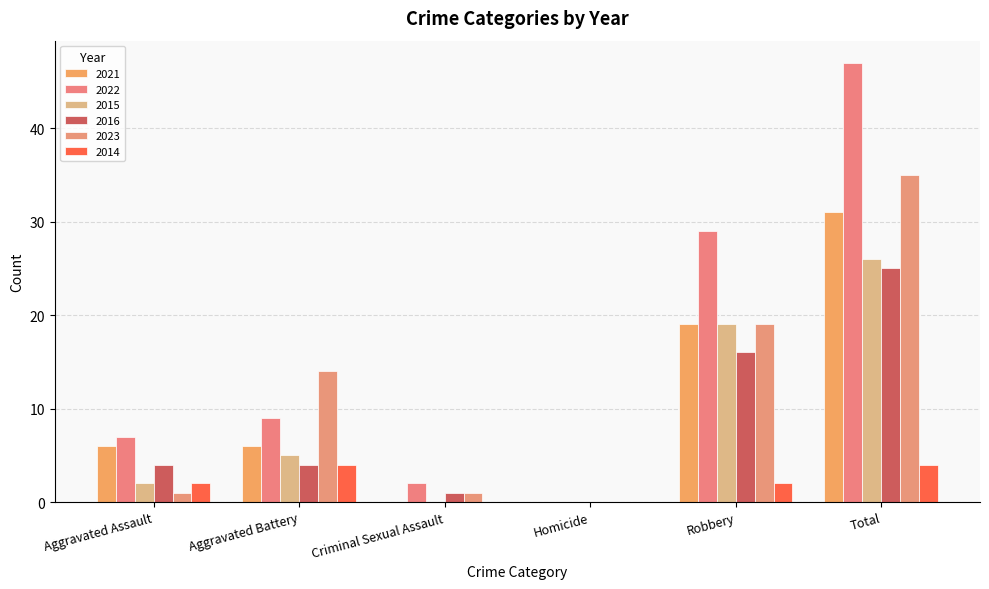

Is the value of 2022 at Criminal Sexual Assault greater than the value of 2016 at Criminal Sexual Assault?

Yes